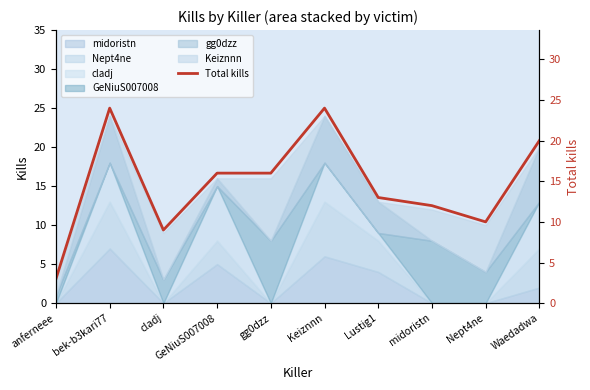

Which category has the lowest value across all series?

anferneee